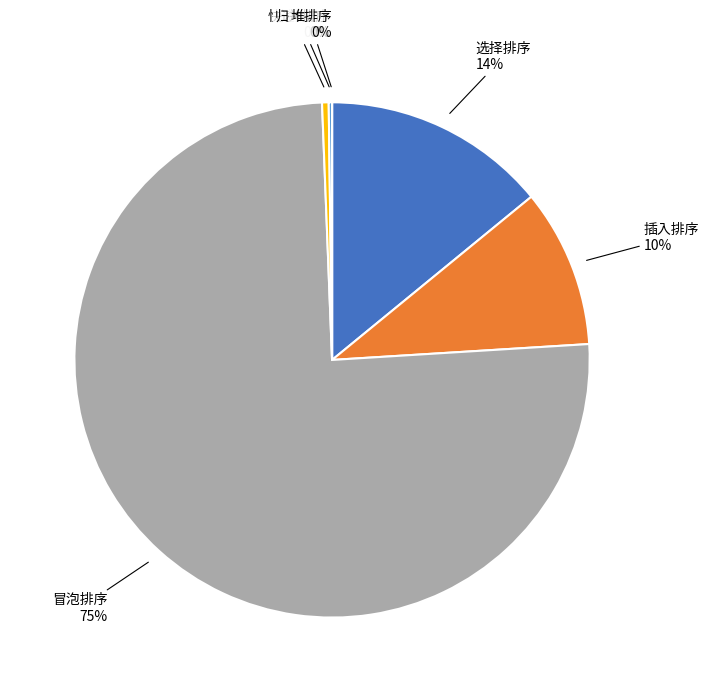

To the nearest percent, what is the average slice percentage?

17%